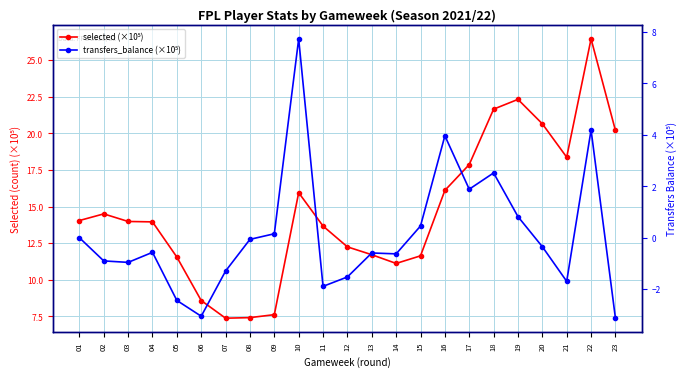

What are all the series names shown in the legend?

selected (×10⁵), transfers_balance (×10⁵)